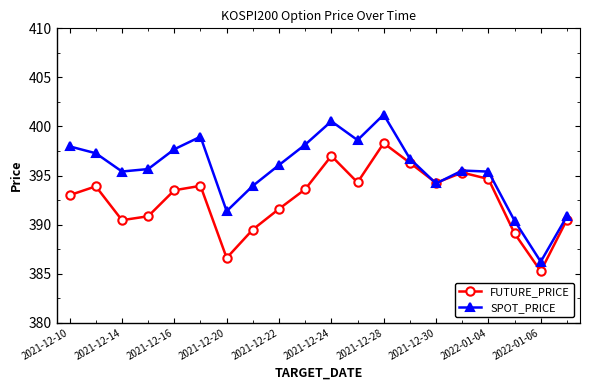

Does the chart have visible grid lines?

No